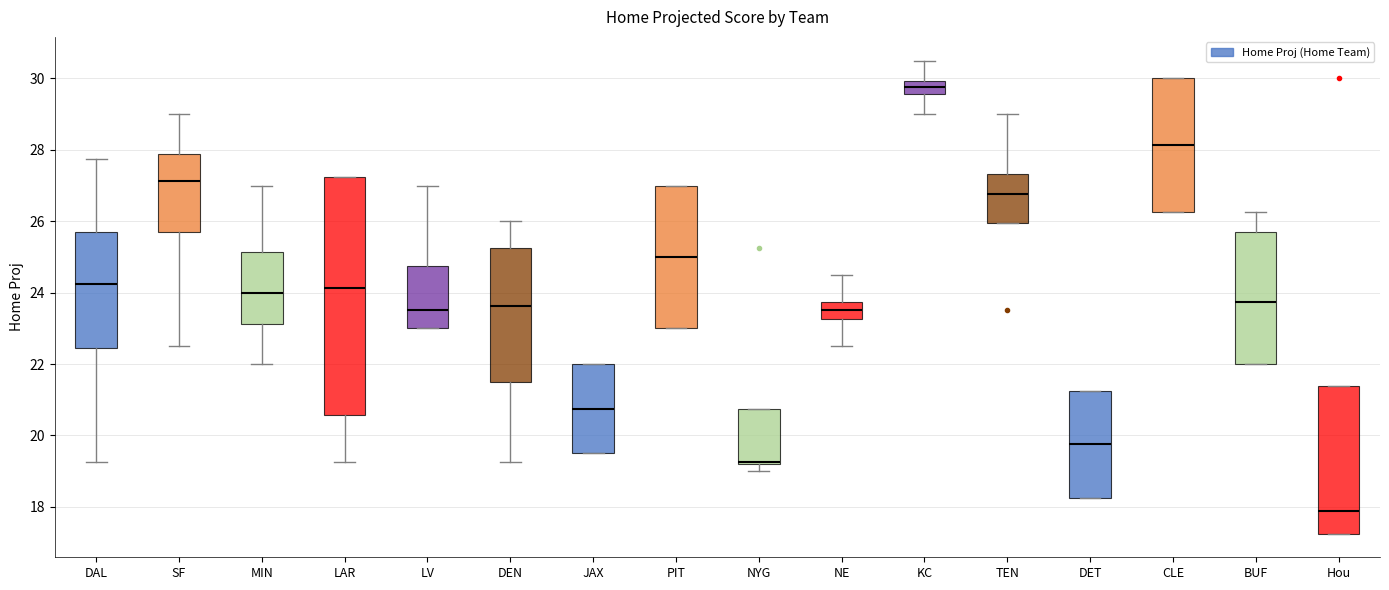

Which box has the highest median line?

KC